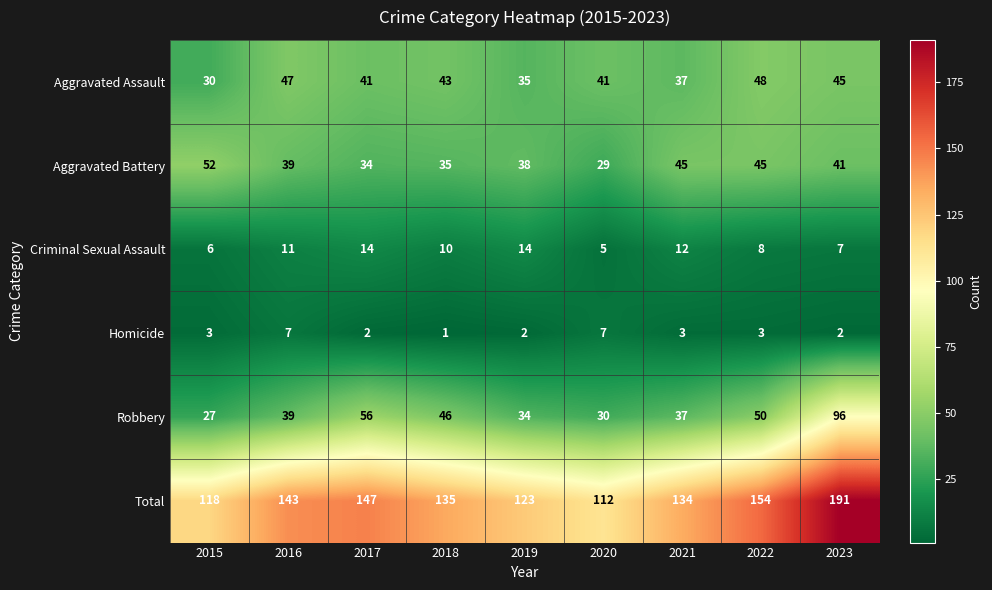

What is the sum of the Aggravated Battery values at 2021 and 2019?

83